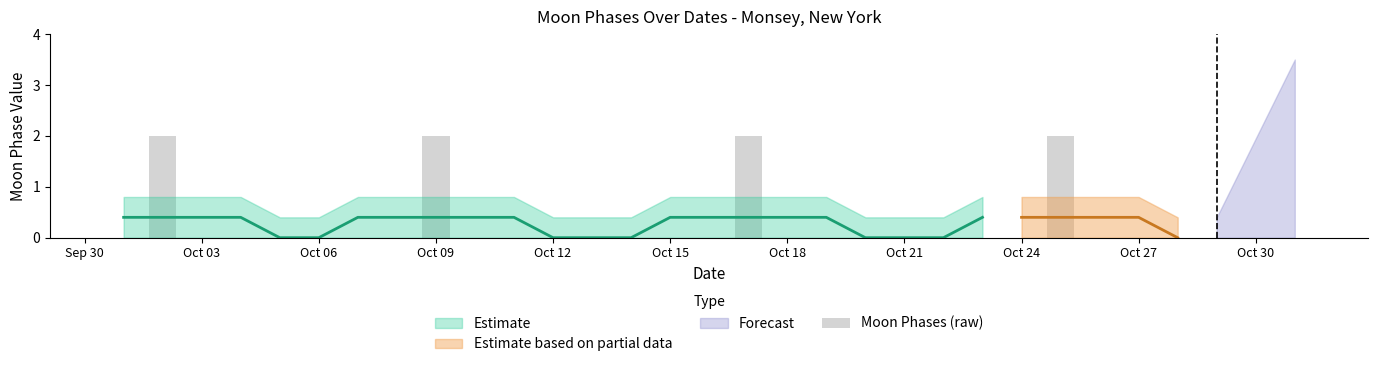

The value at 15 is -1. True or false?

False